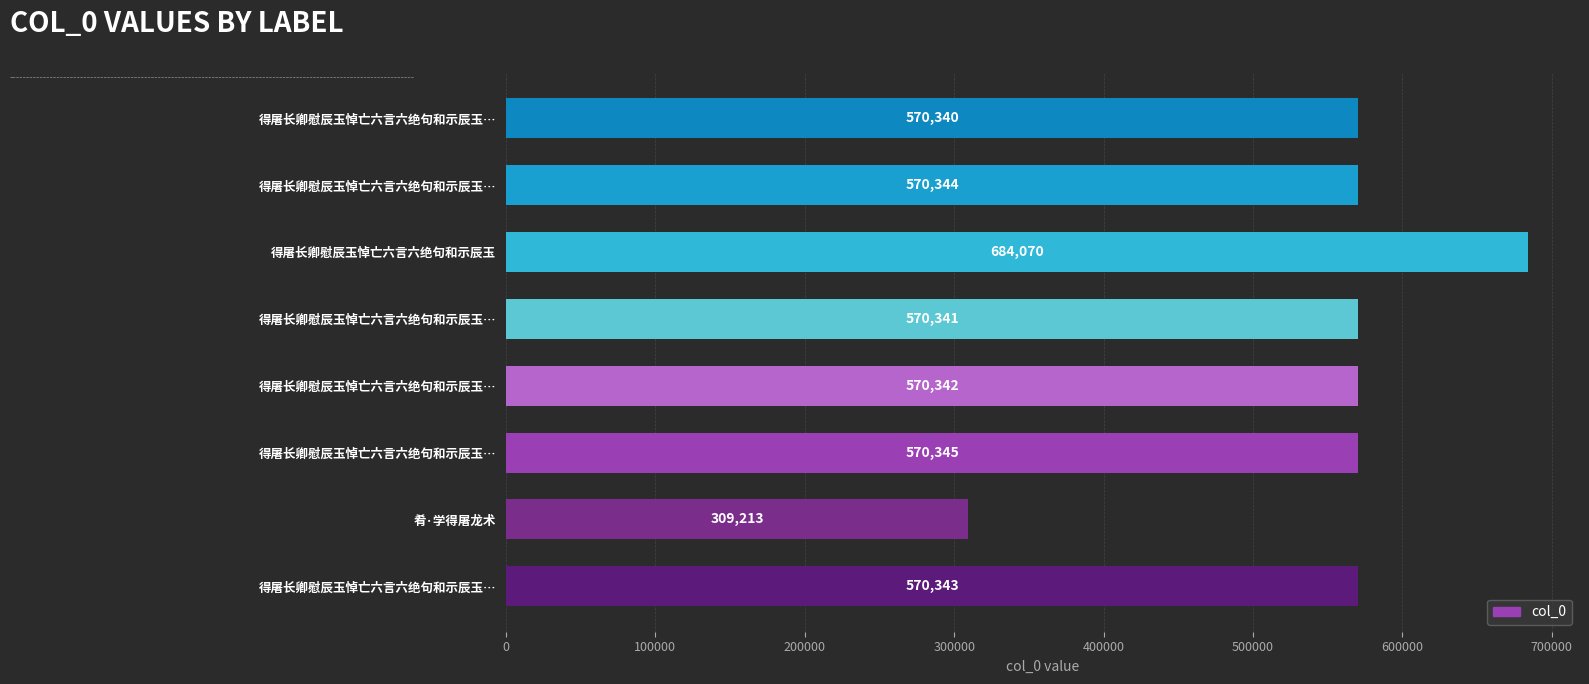

Does the chart contain any negative values?

No